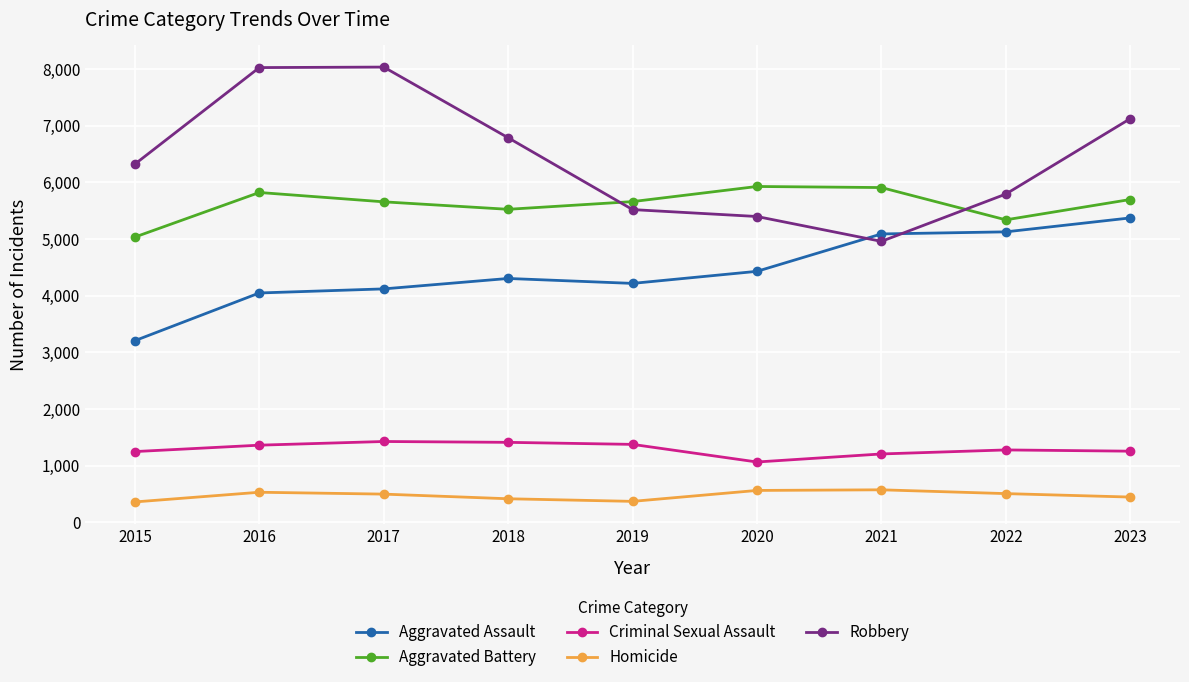

Is this an area chart (filled region under the line)?

No